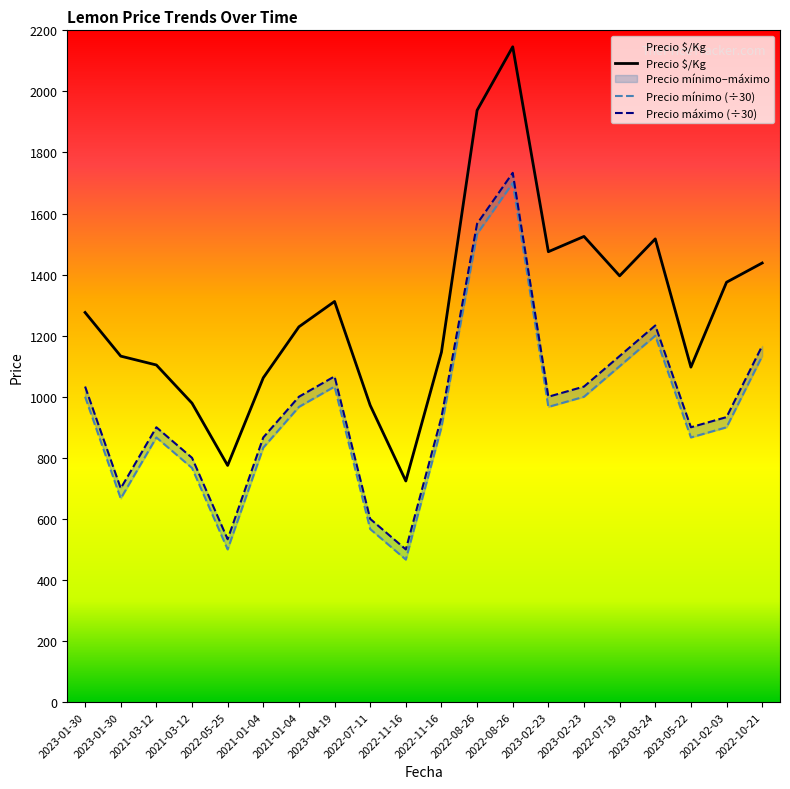

What is the greatest value displayed?

2146.0